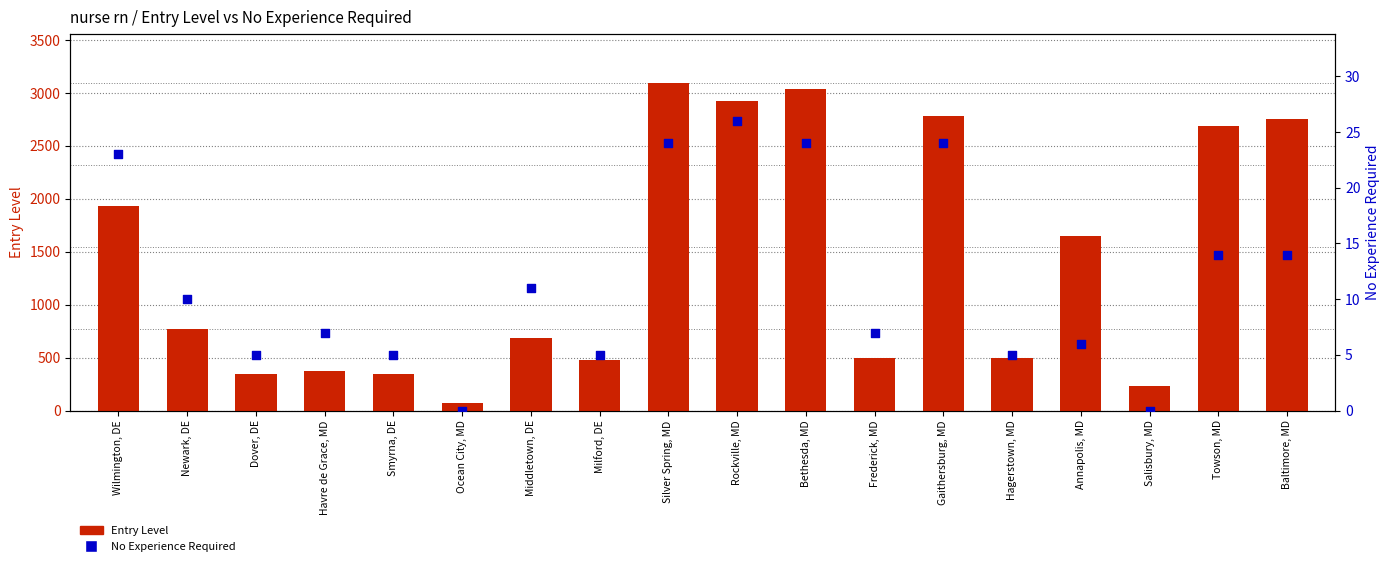

Is the value of Entry Level at Rockville, MD greater than the value of No Experience Required at Baltimore, MD?

Yes